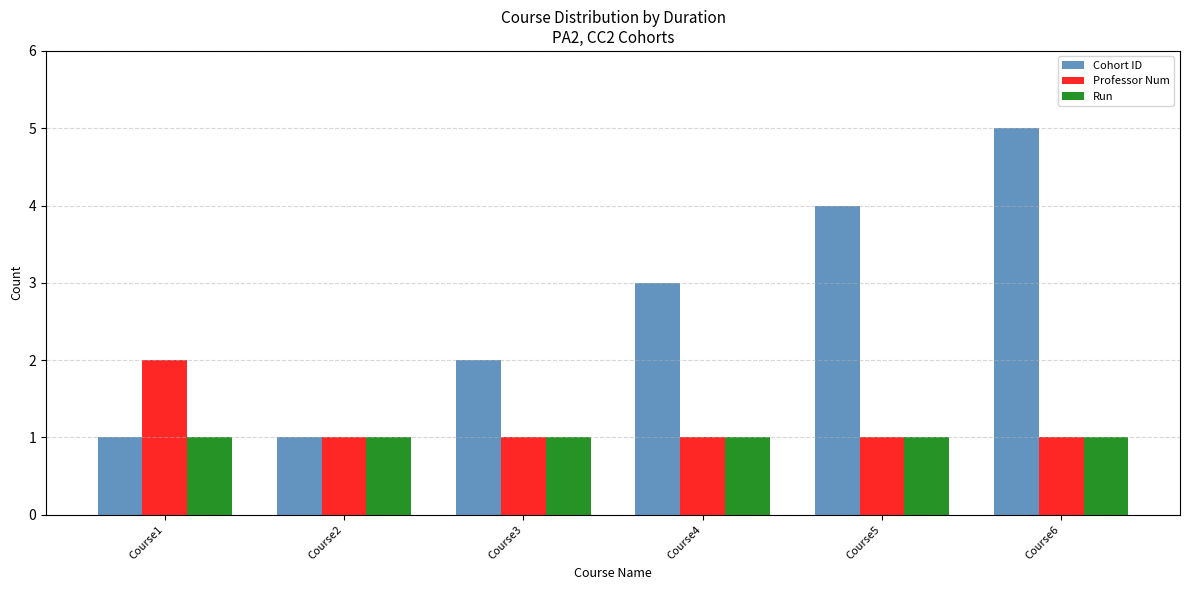

What are all the series names shown in the legend?

Cohort ID, Professor Num, Run